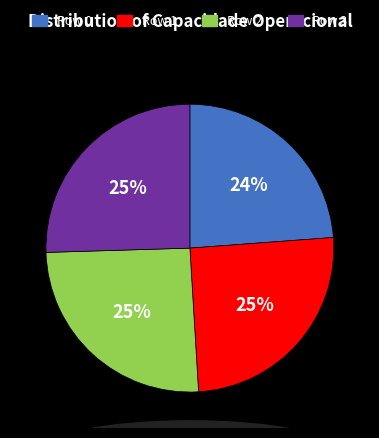

To the nearest percent, what is the average slice percentage?

25%